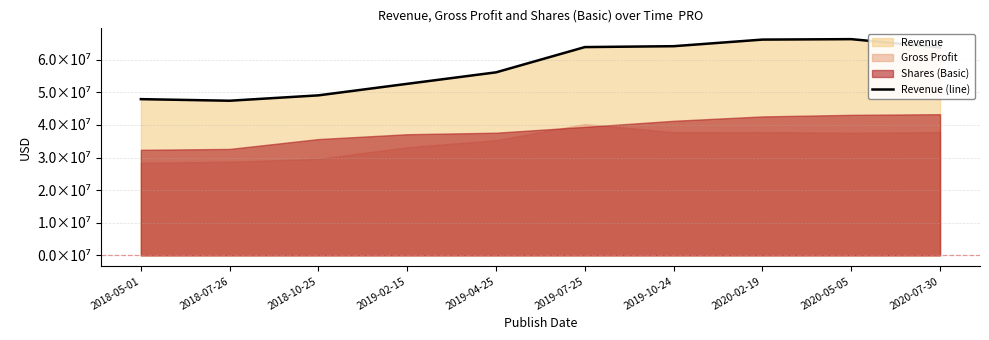

How many points are higher than both their immediate neighbors (excluding endpoints)?

1